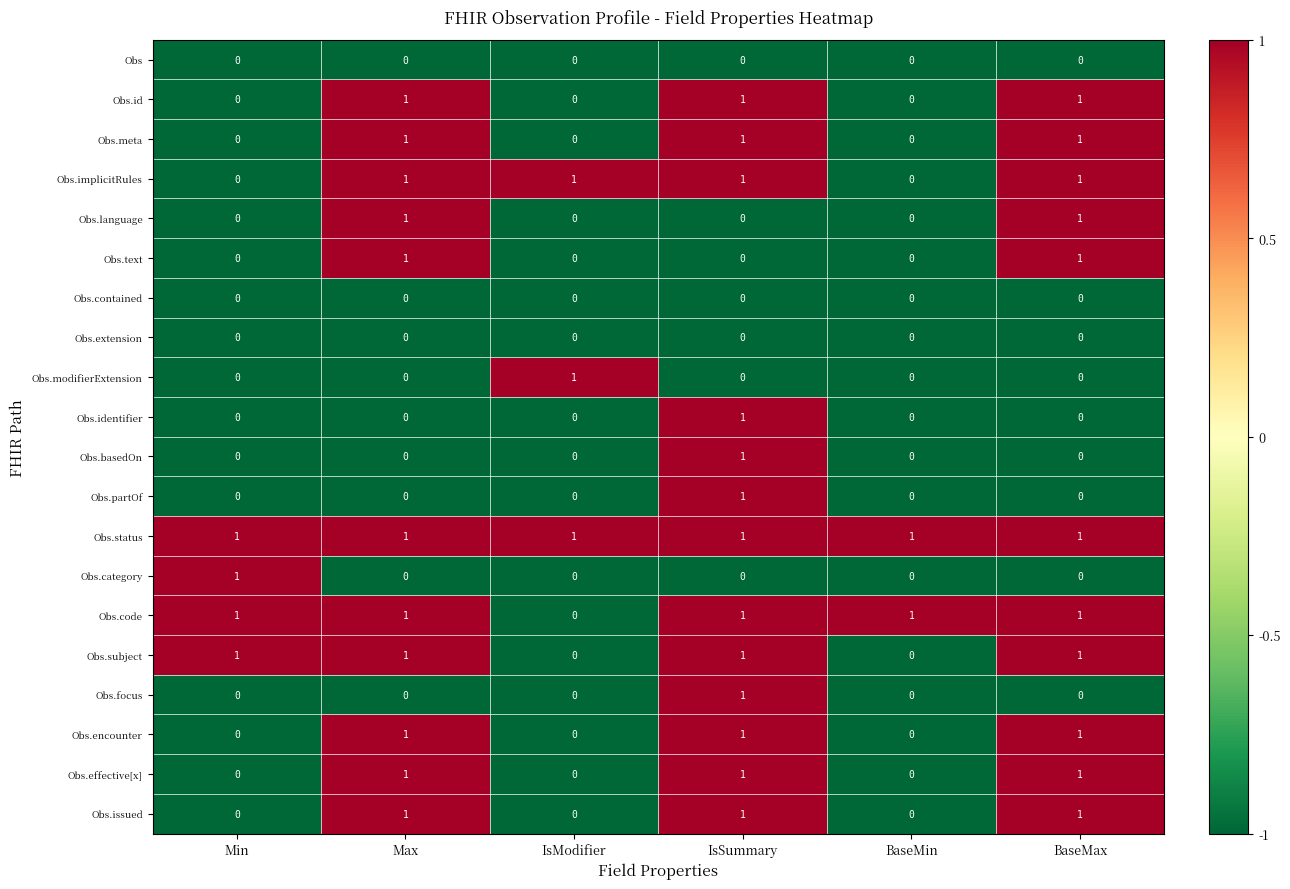

What is the sum of all Obs.code values?

5